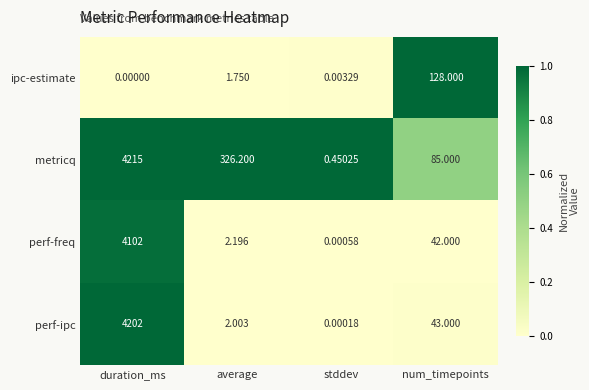

Count the number of categories in the chart.

4